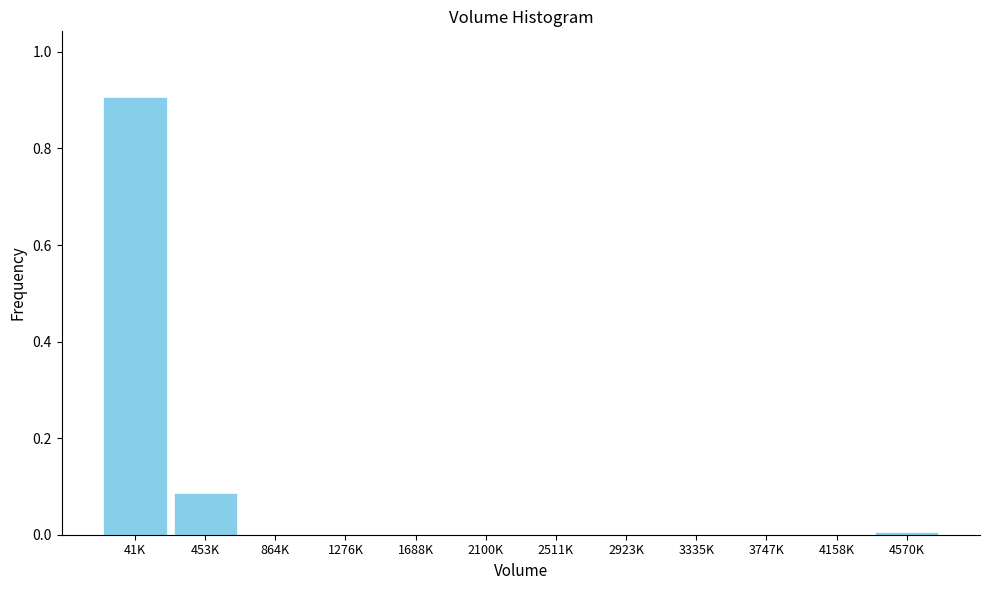

What is the change in value from 41K to 453K?

-0.8